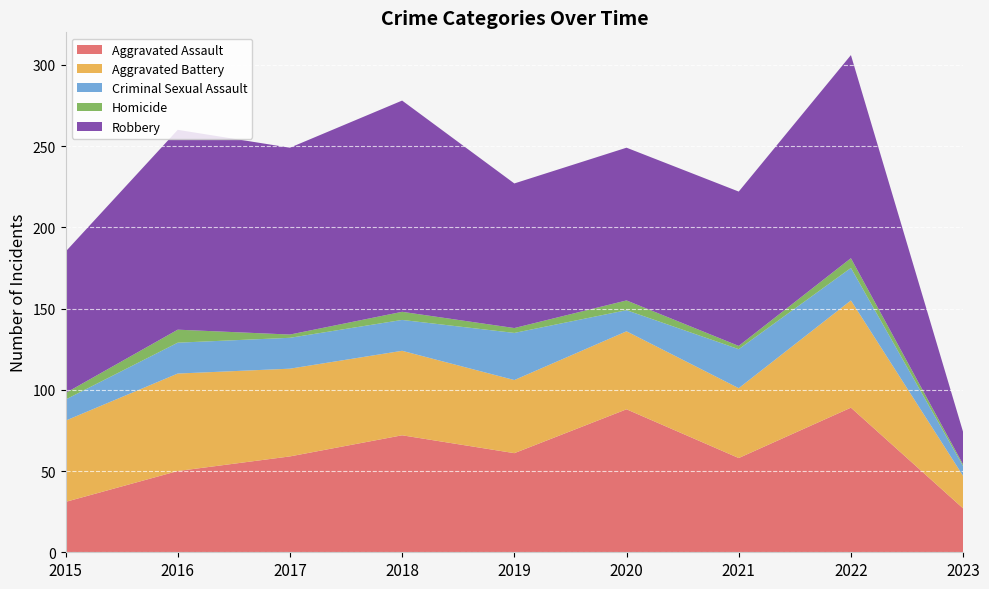

Reading left to right, extract all data points from this chart.

Aggravated Assault: 31	50	59	72	61	88	58	89	27
Aggravated Battery: 50	60	54	52	45	48	43	66	20
Criminal Sexual Assault: 13	19	19	19	29	13	24	20	6
Homicide: 4	8	2	5	3	6	2	6	1
Robbery: 87	123	115	130	89	94	95	125	20